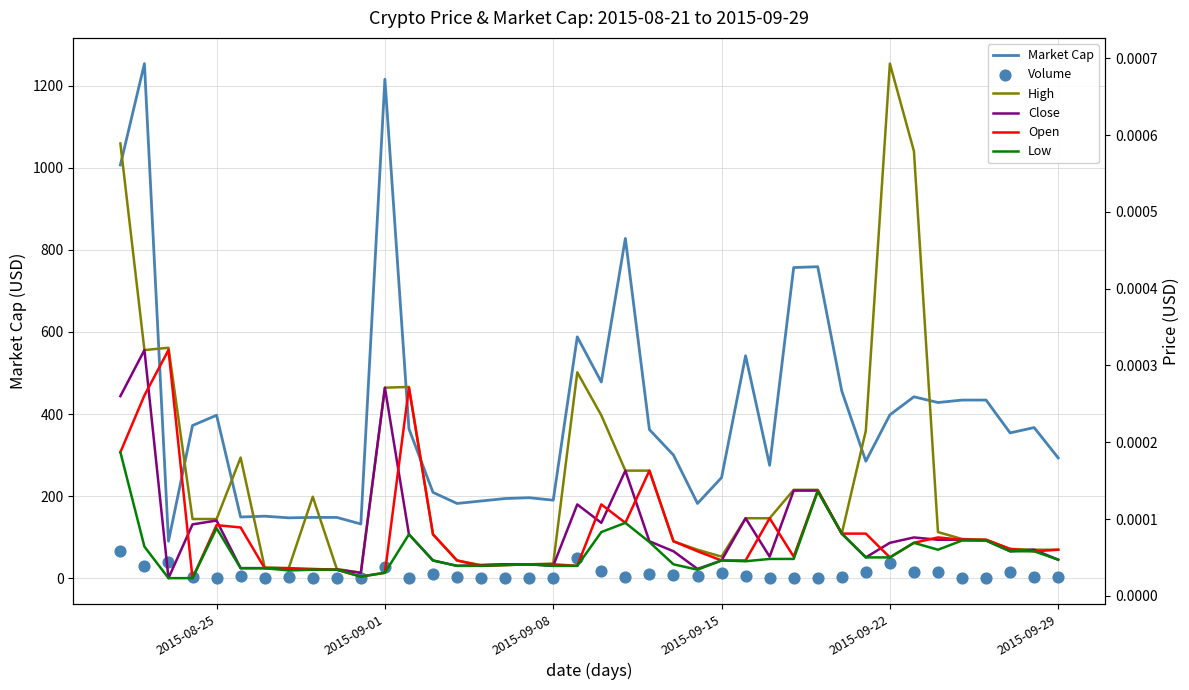

What are all the series names shown in the legend?

Market Cap, Volume, High, Close, Open, Low